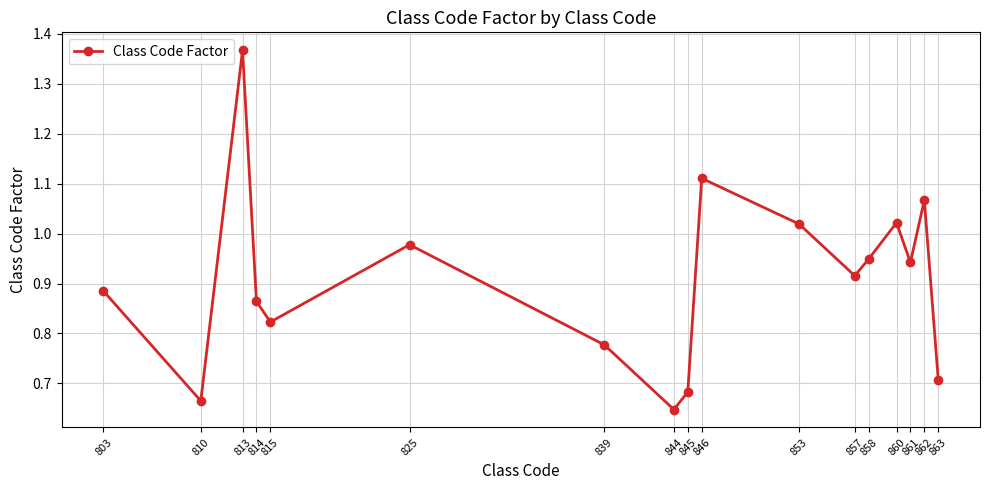

How many categories are shown in the chart?

17